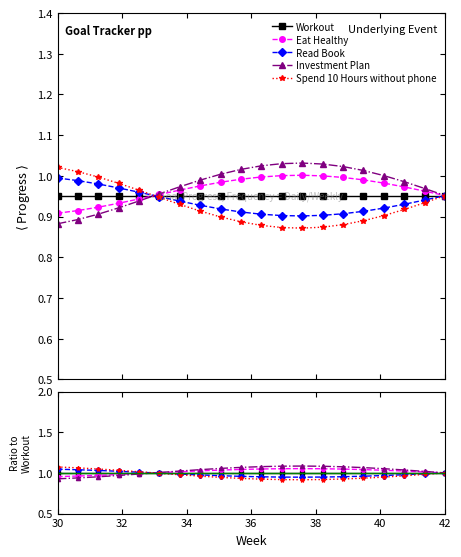

List the series in order of their overall mean, lowest first.

Spend 10 Hours without phone, Read Book, Workout, Eat Healthy, Investment Plan